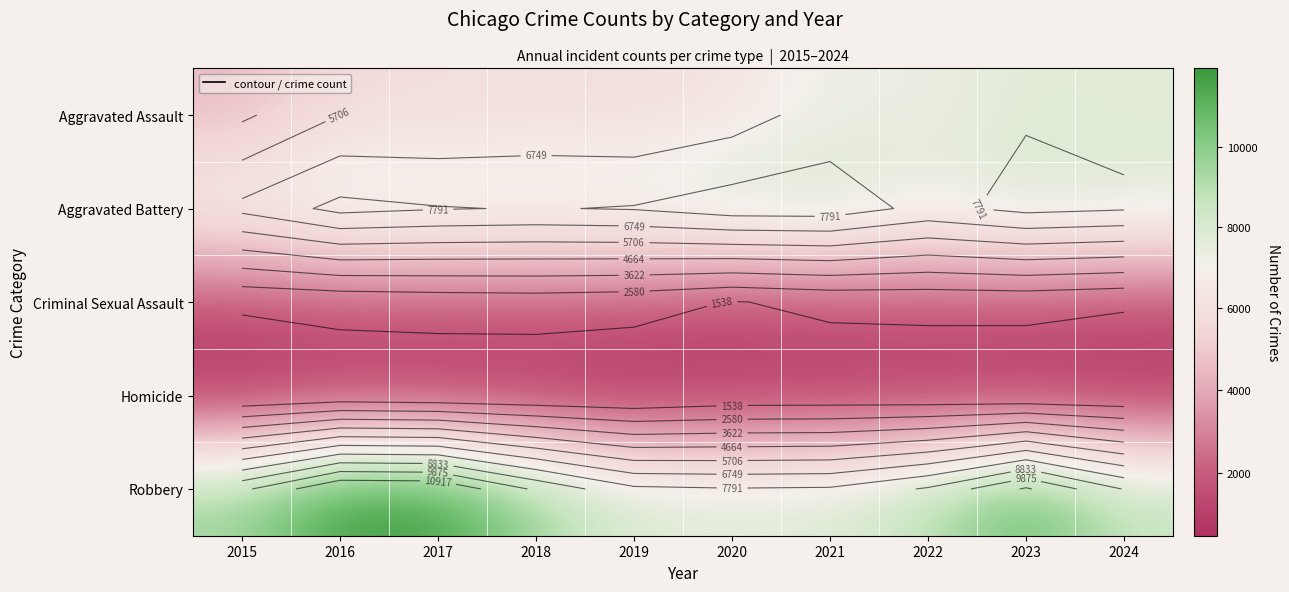

List the series in order of their peak value, highest first.

Robbery, Aggravated Battery, Aggravated Assault, Criminal Sexual Assault, Homicide